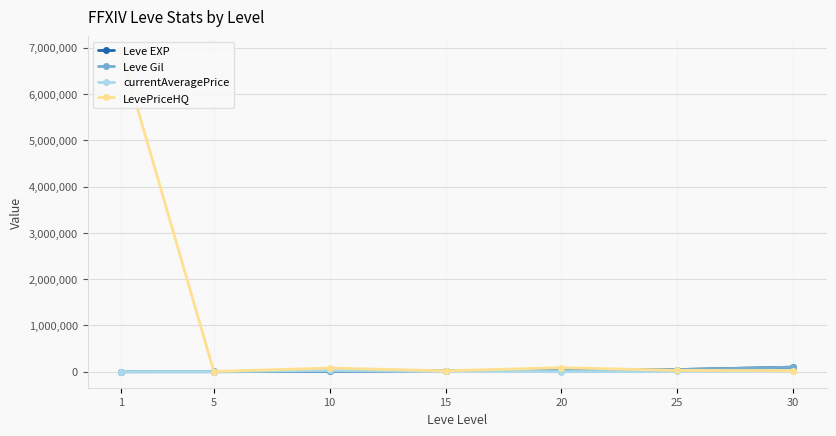

Is it true that LevePriceHQ equals 8788 at 15?

False